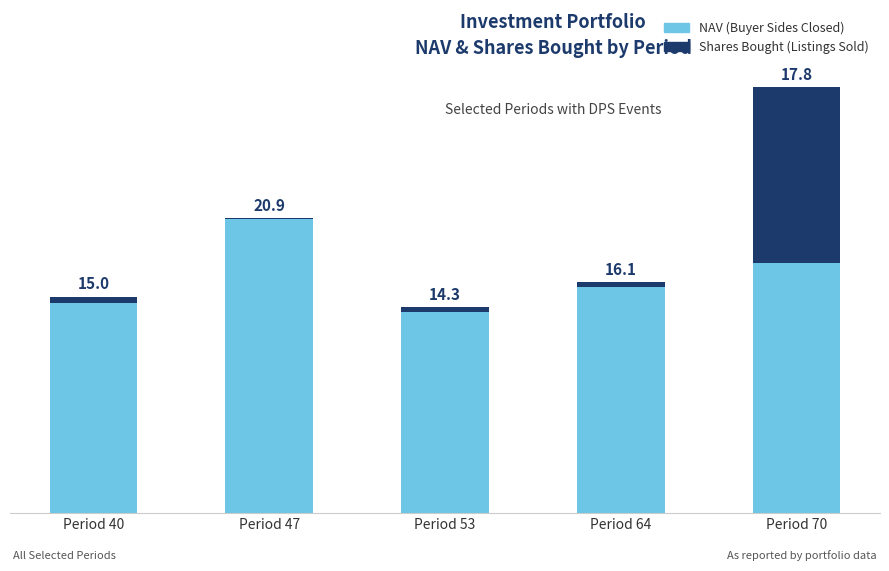

At which label does NAV (Buyer Sides Closed) reach its peak?

Period 47